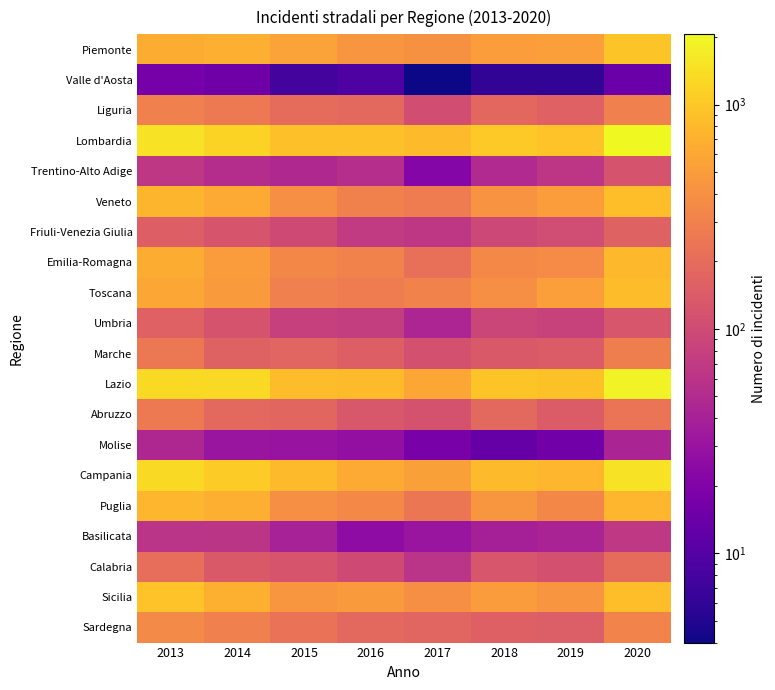

Rank the series at 2017 from lowest to highest value.

Valle d'Aosta, Molise, Trentino-Alto Adige, Basilicata, Umbria, Calabria, Friuli-Venezia Giulia, Liguria, Marche, Abruzzo, Sardegna, Emilia-Romagna, Puglia, Veneto, Toscana, Sicilia, Piemonte, Campania, Lazio, Lombardia